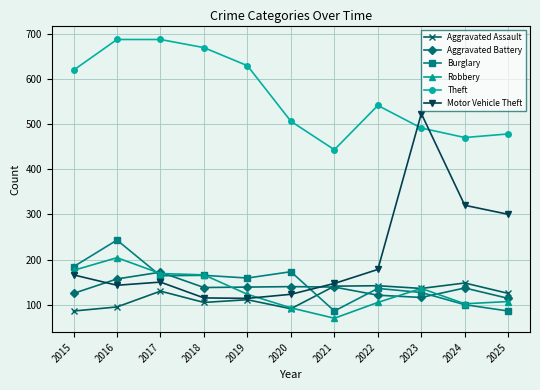

Does the chart have visible grid lines?

Yes